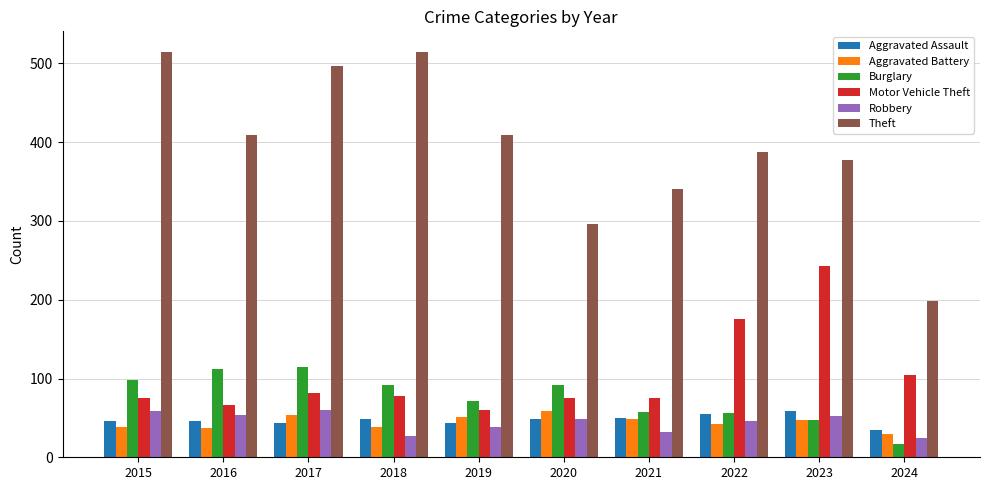

What are all the series names shown in the legend?

Aggravated Assault, Aggravated Battery, Burglary, Motor Vehicle Theft, Robbery, Theft